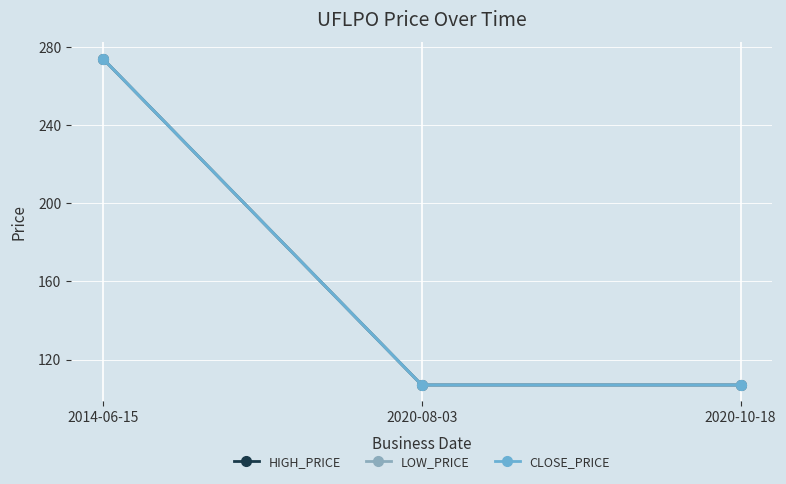

Does the chart have visible grid lines?

Yes